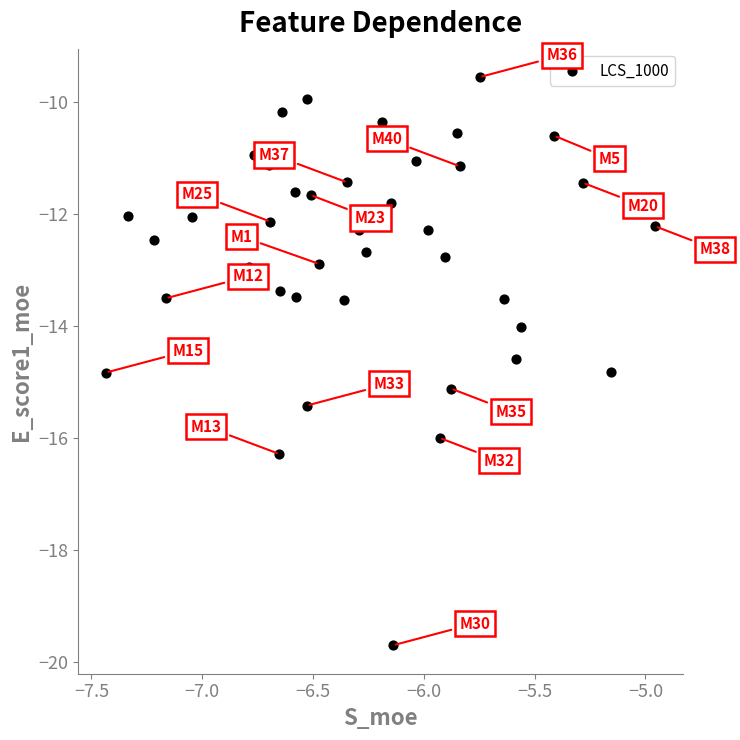

What is the range of Y values (max minus min)?

10.2